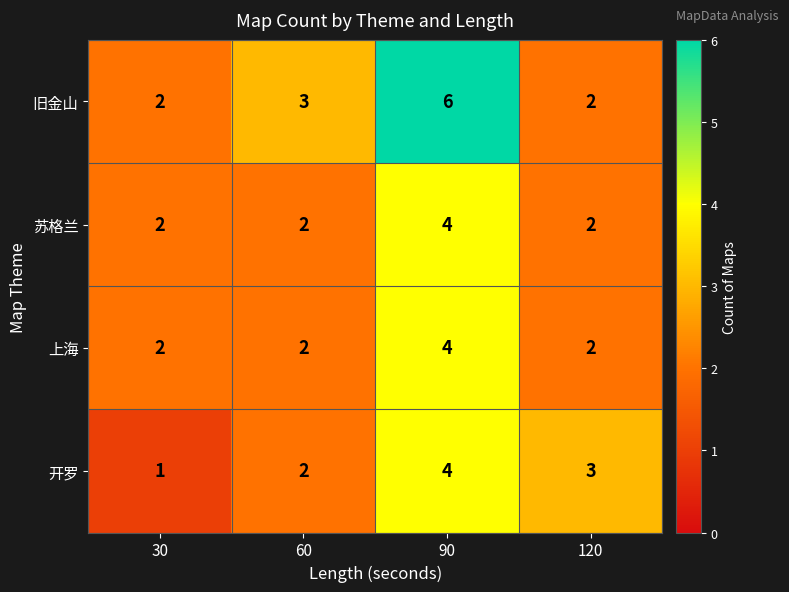

The 苏格兰 series shows 2 at 30. True or false?

True